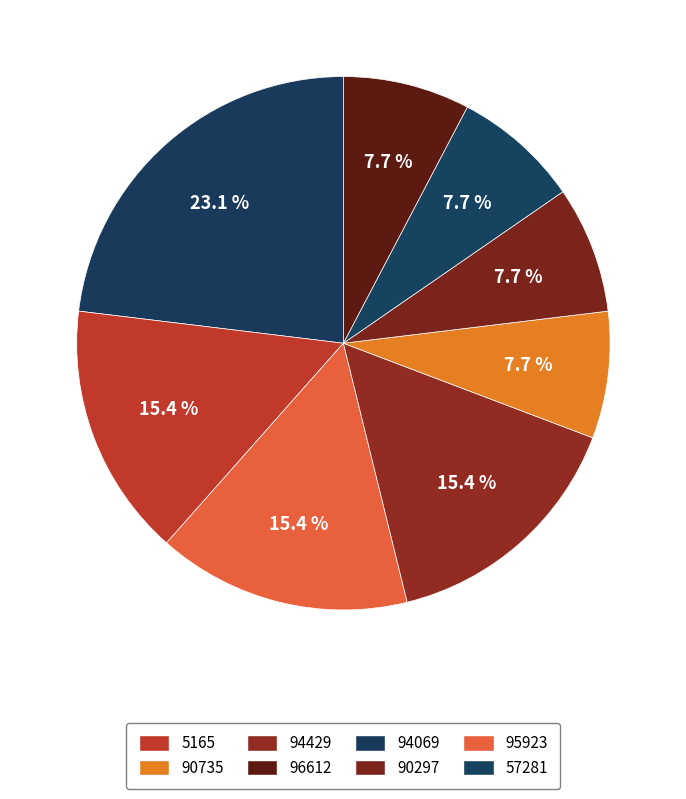

How many segments does this pie chart have?

8